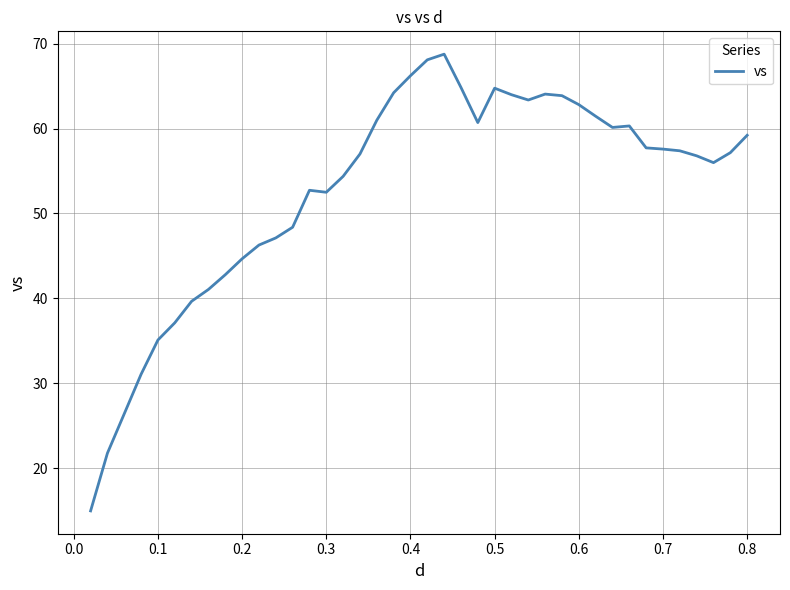

What is the difference between the maximum and minimum values?

53.8